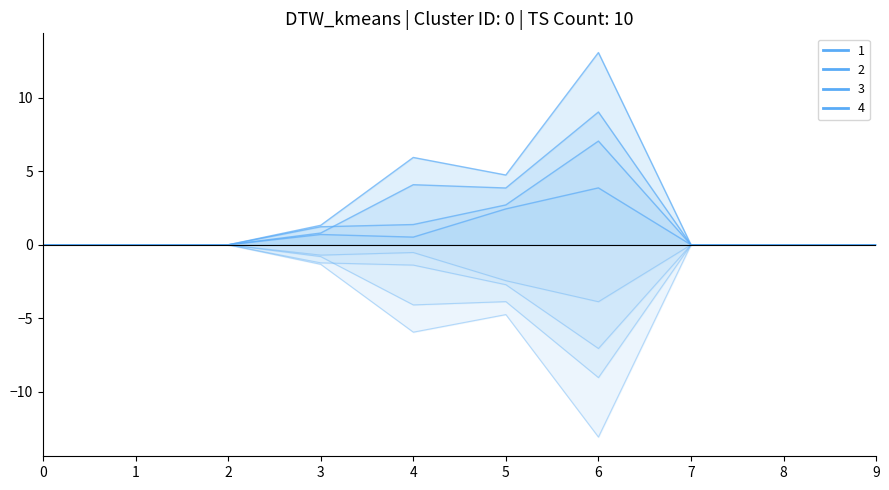

Reading left to right, extract all data points from this chart.

1: 0=0.0	1=0.0	2=0.0	3=0.8	4=4.1	5=3.9	6=9.0	7=0.0	8=0.0	9=0.0
2: 0=0.0	1=0.0	2=0.0	3=0.7	4=0.5	5=2.4	6=3.9	7=0.0	8=0.0	9=0.0
3: 0=0.0	1=0.0	2=0.0	3=1.2	4=1.4	5=2.7	6=7.0	7=0.0	8=0.0	9=0.0
4: 0=0.0	1=0.0	2=0.0	3=1.3	4=5.9	5=4.7	6=13.1	7=0.0	8=0.0	9=0.0